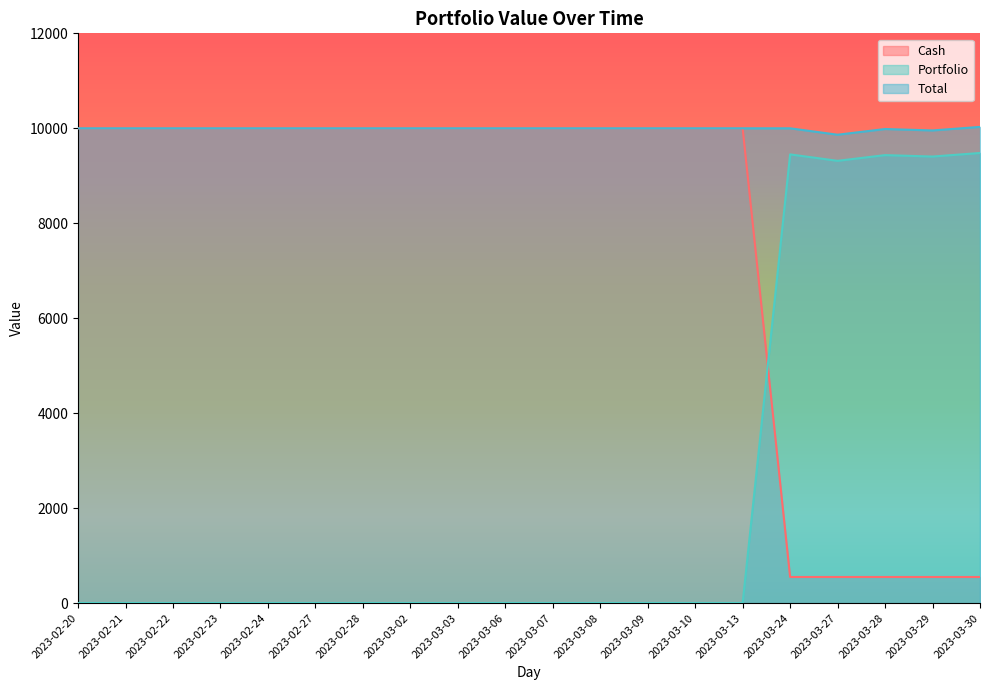

What position from the left is 2023-03-28?

18